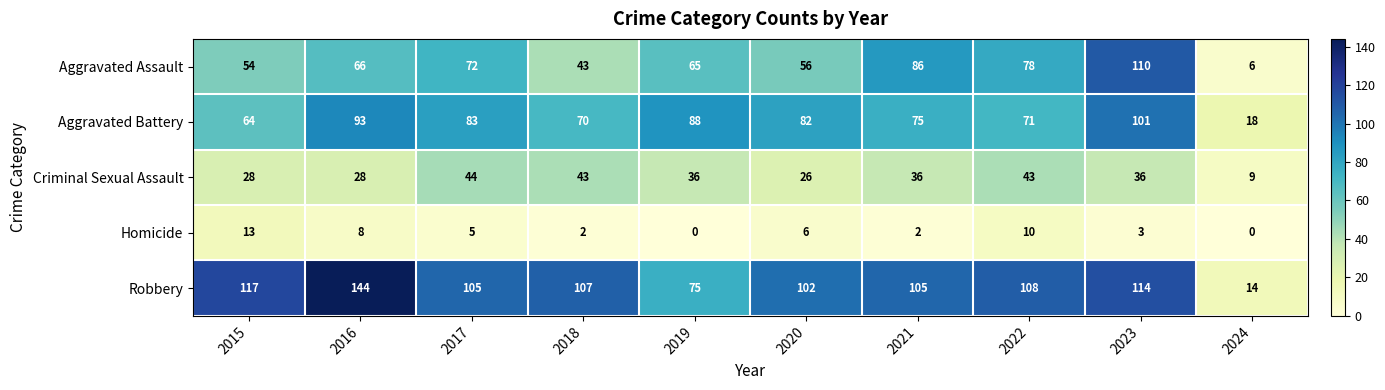

At how many categories does at least one series exceed 22?

9